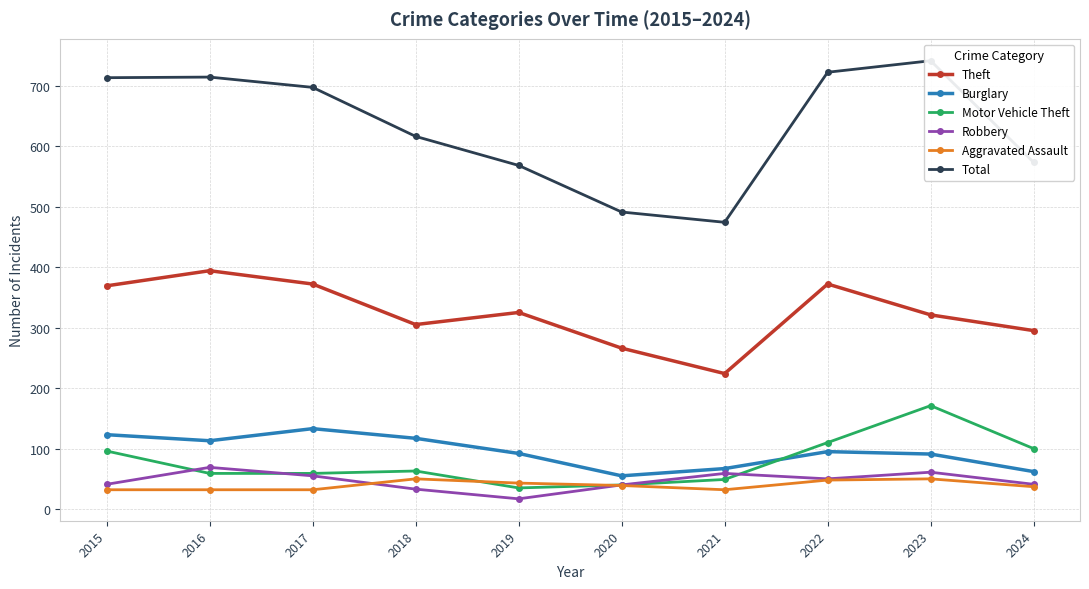

What is the average value of the Aggravated Assault series?

40